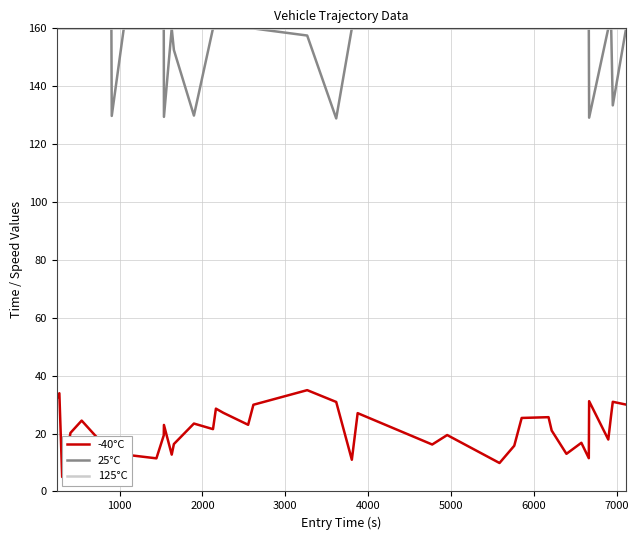

True or false: -40°C and 25°C cross at least once.

False